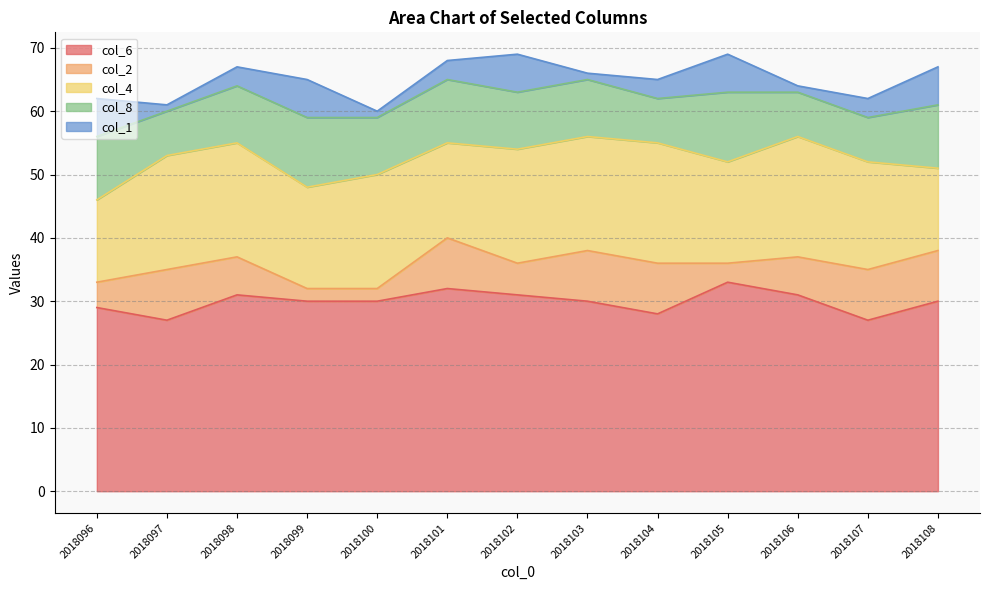

Does the chart display data point markers on the line(s)?

No